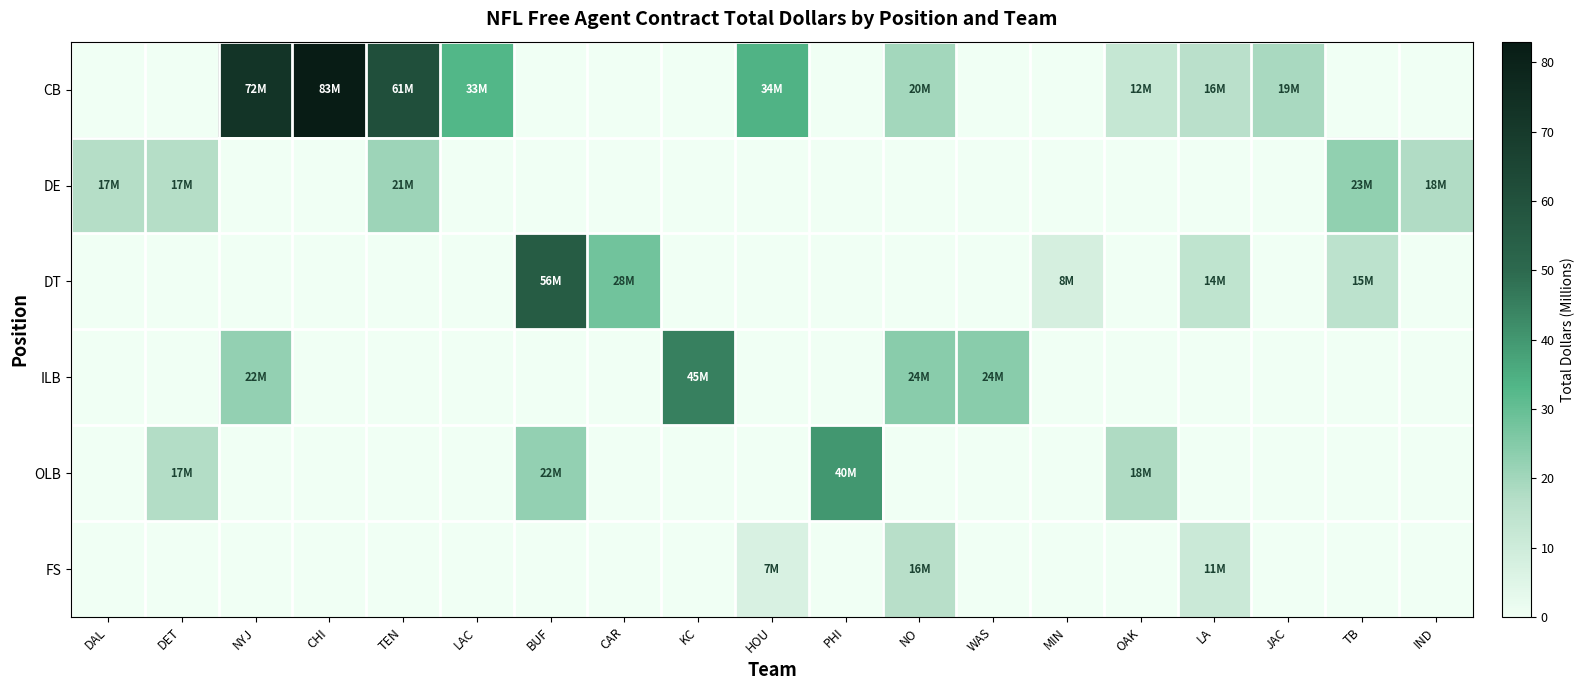

At PHI, list the series in order from largest to smallest.

OLB, CB, DE, DT, ILB, FS